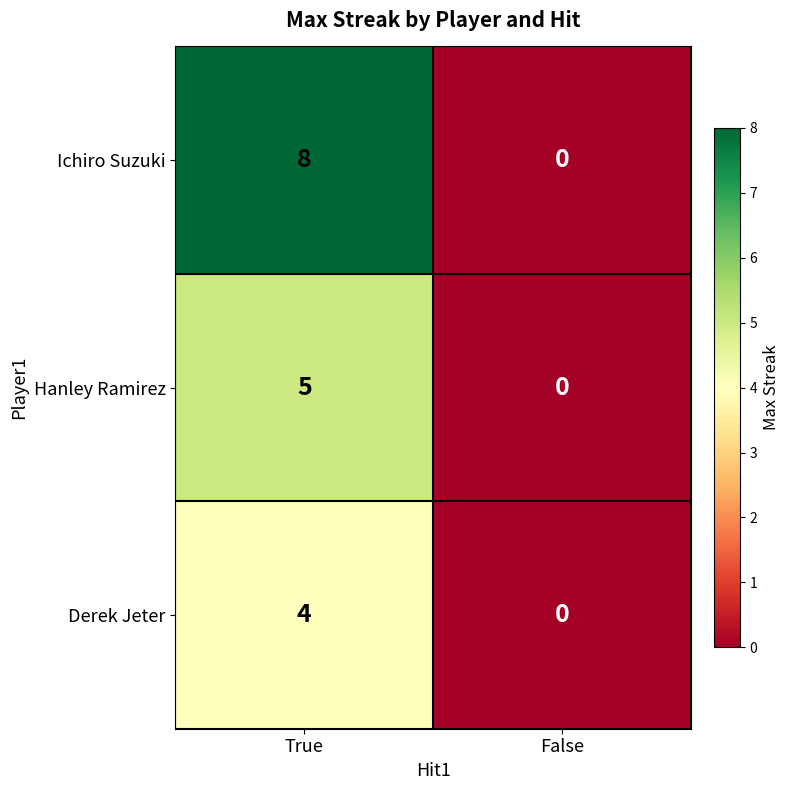

Which series has the largest total across all categories?

Ichiro Suzuki